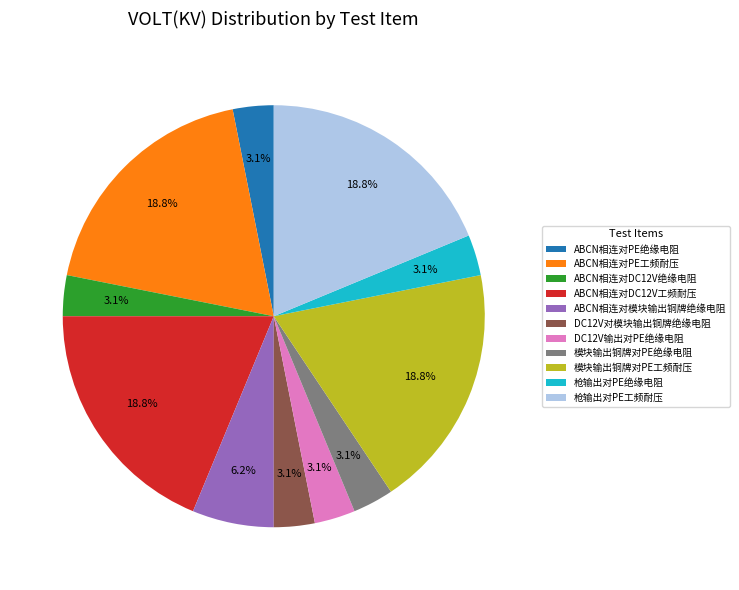

Does ABCN相连对DC12V绝缘电阻 account for over 50% of the chart?

No